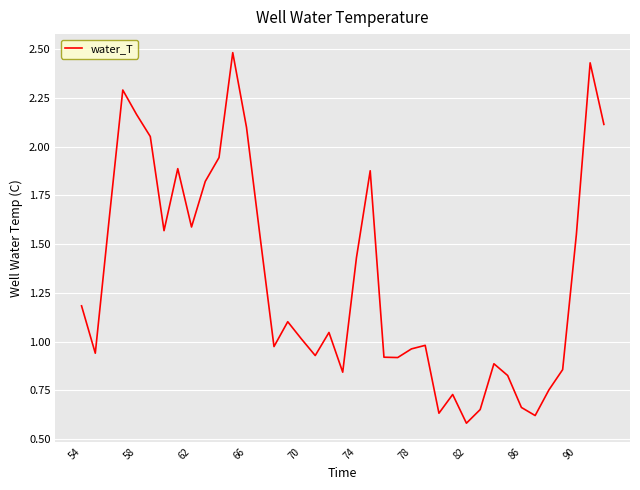

How many interior local peaks (higher than both neighbors) does the data have?

10